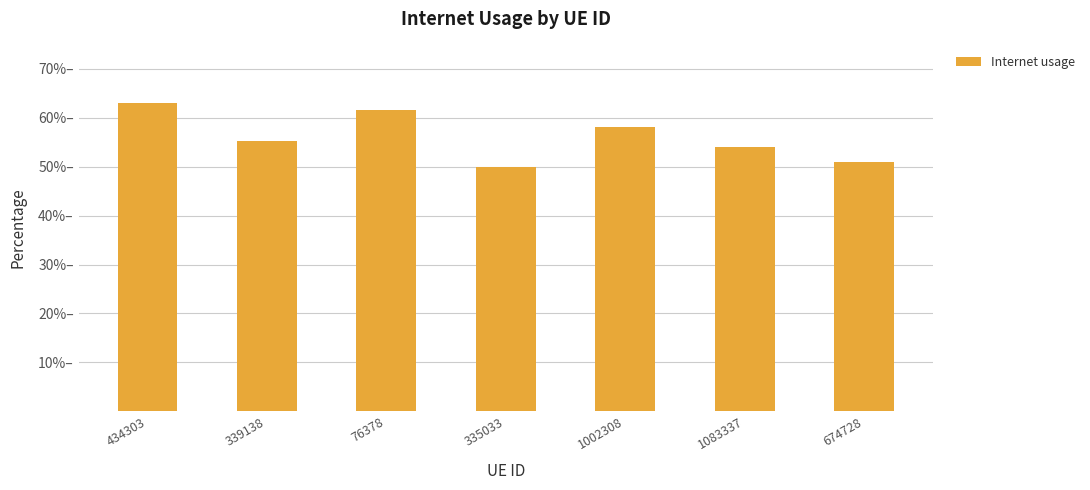

What is the value of the 7th bar from the left?

0.5